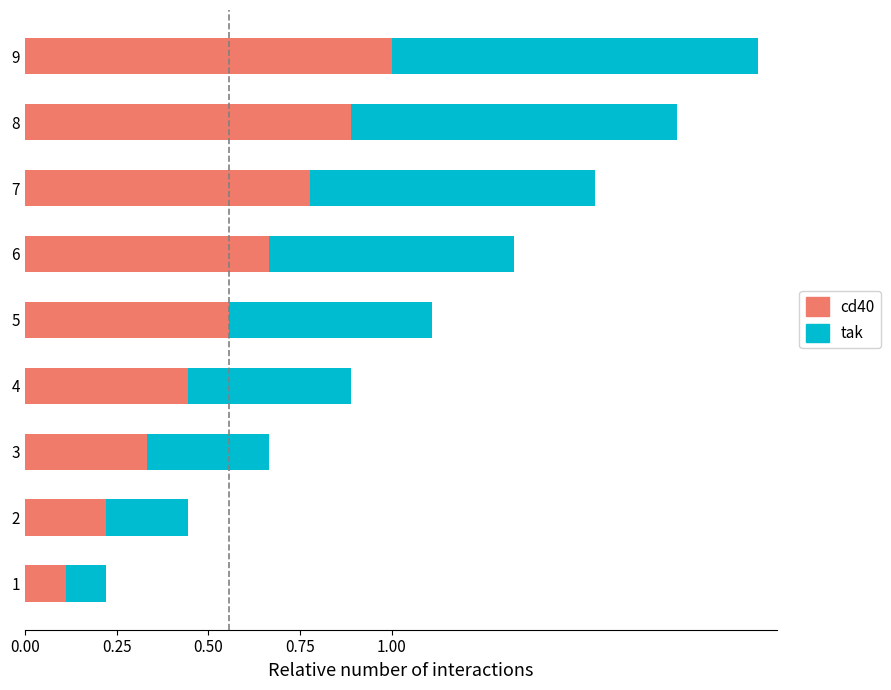

Count the number of data series in this chart.

2